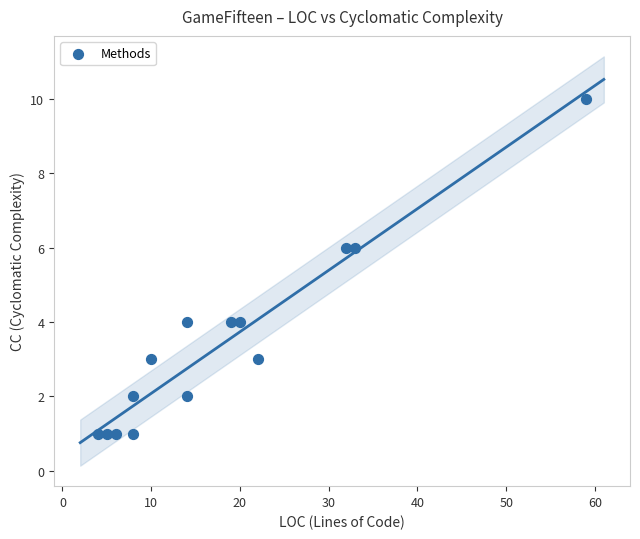

What is the range of X values (max minus min)?

55